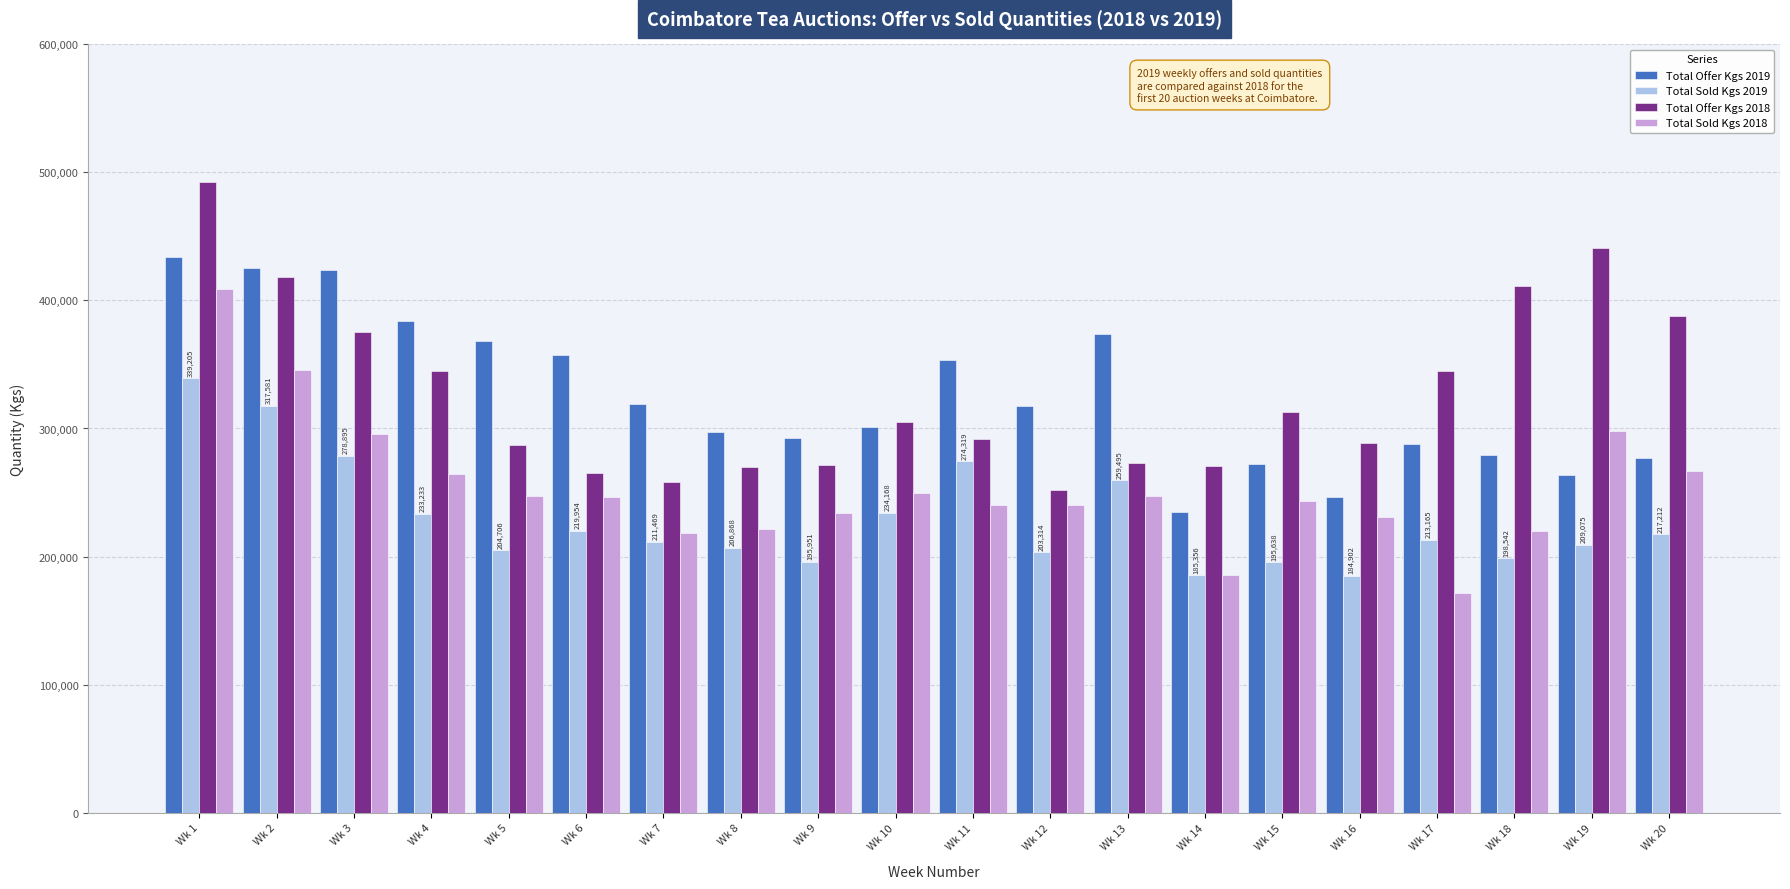

Rank the series by their maximum value, from highest to lowest.

Total Offer Kgs 2018, Total Offer Kgs 2019, Total Sold Kgs 2018, Total Sold Kgs 2019